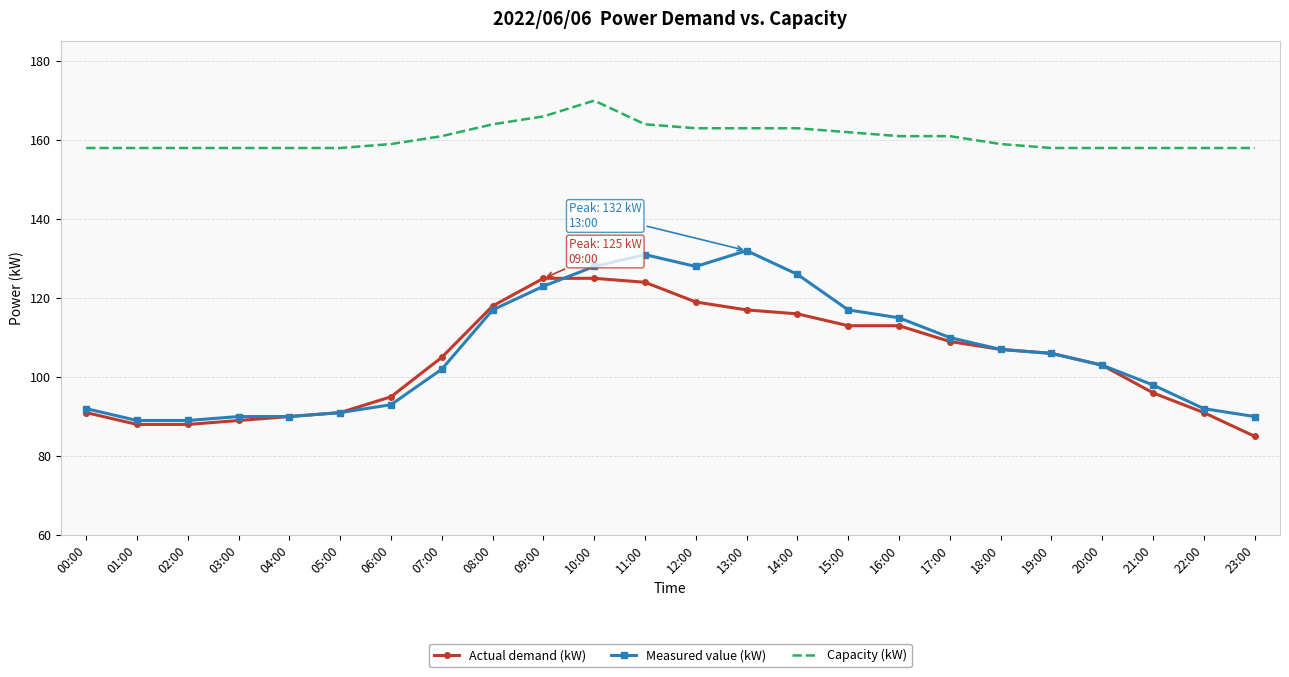

Where is Measured value (kW) nearest to the value 110?

17:00